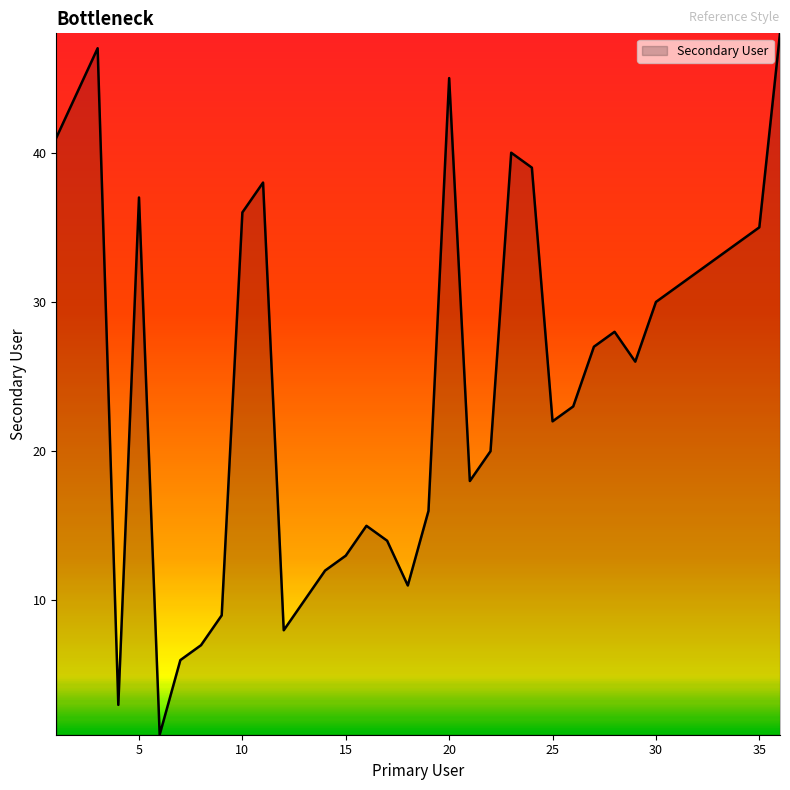

Does the chart display data point markers on the line(s)?

No